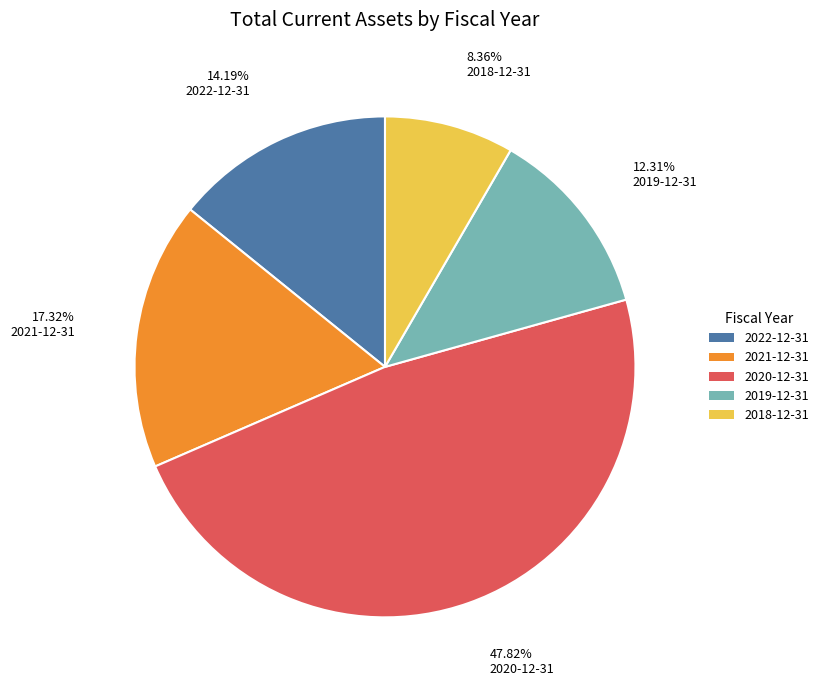

What is the ratio of the value at 2021-12-31 to the value at 2018-12-31?

2.1